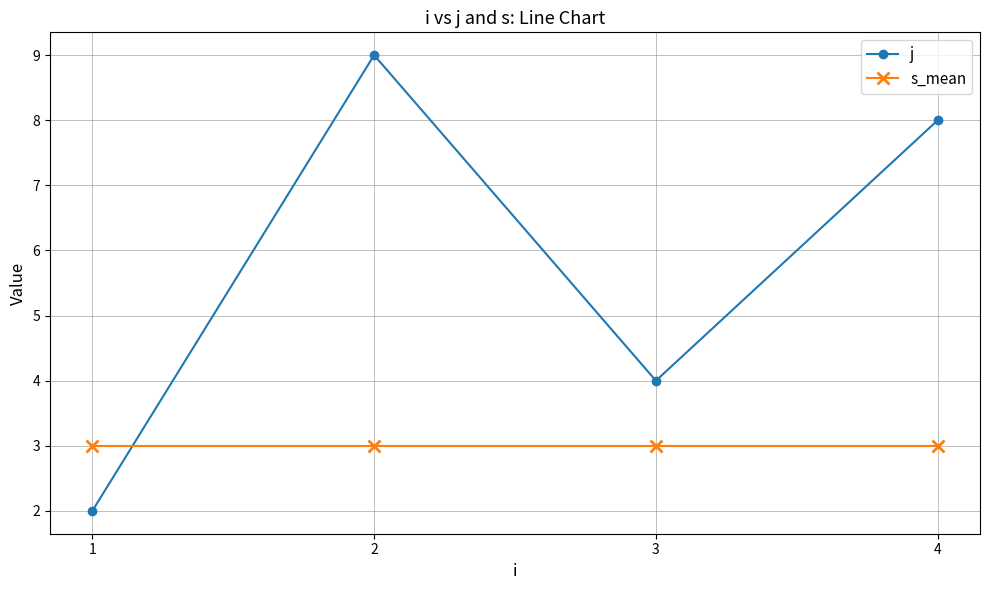

At how many categories does at least one series exceed 2?

4